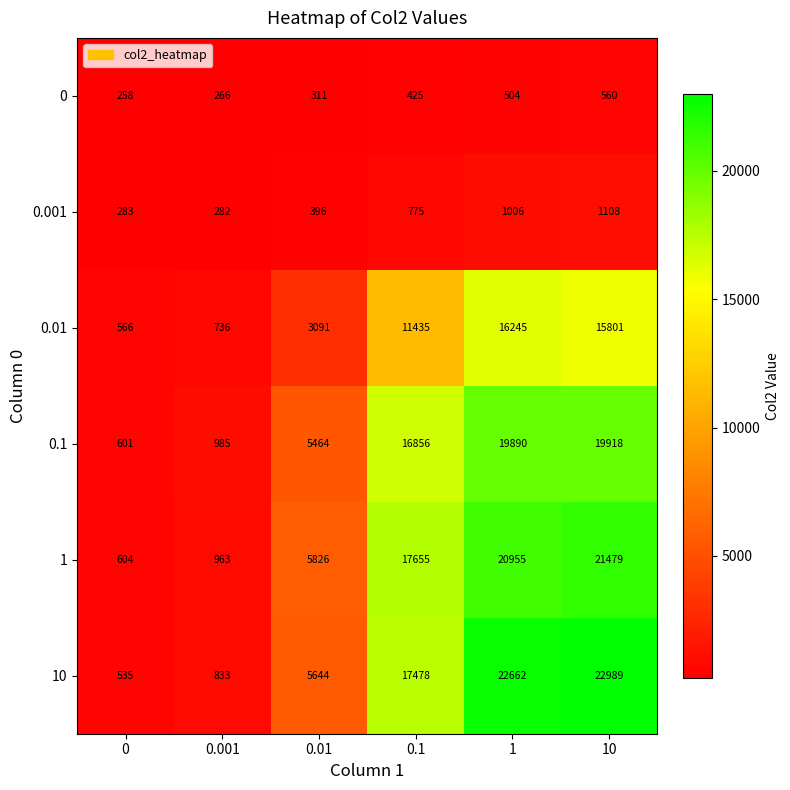

What is the difference between the highest and lowest values at 0.1?

17230